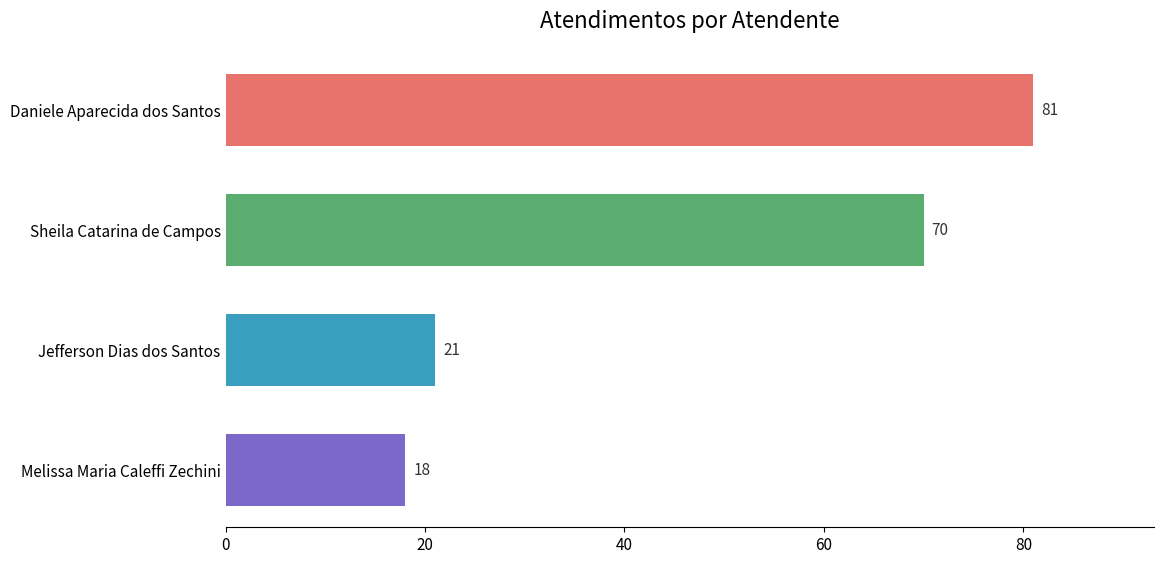

Rank the categories by value from highest to lowest.

Daniele Aparecida dos Santos, Sheila Catarina de Campos, Jefferson Dias dos Santos, Melissa Maria Caleffi Zechini